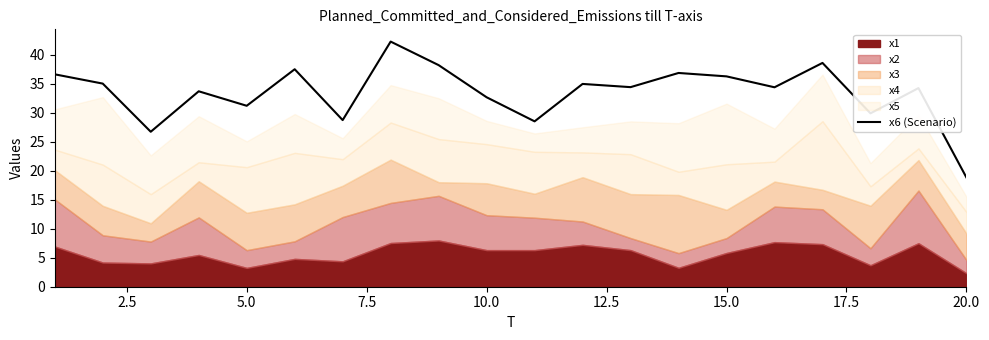

True or false: x6 (Scenario) has a value of 10.4 at 20.0.

False